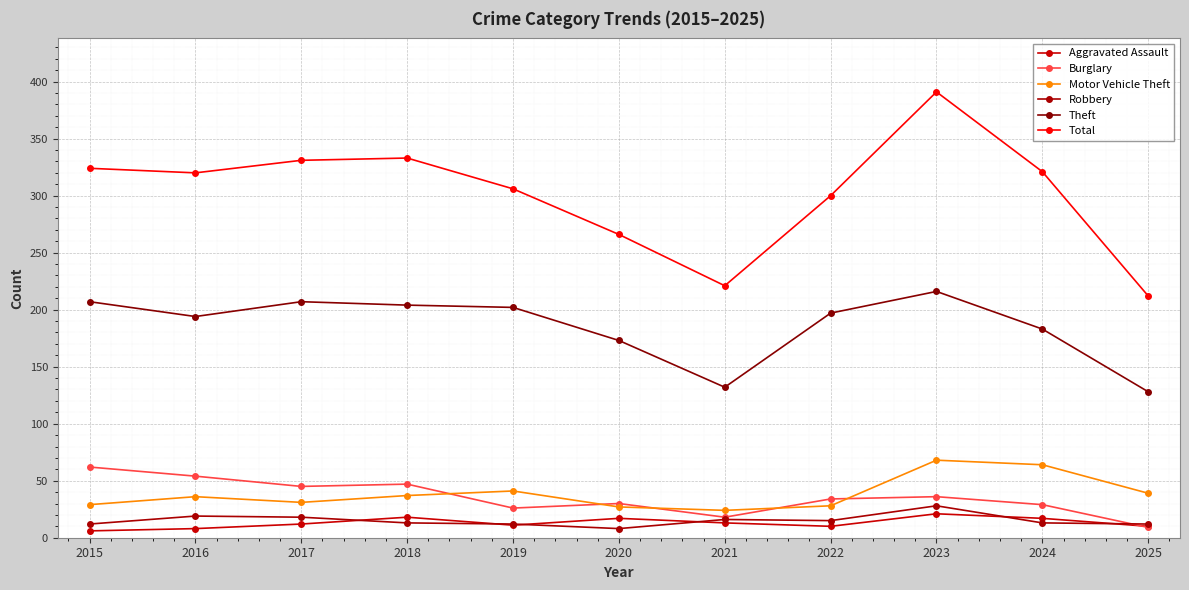

What is the sum of the Theft values at 2023 and 2025?

344